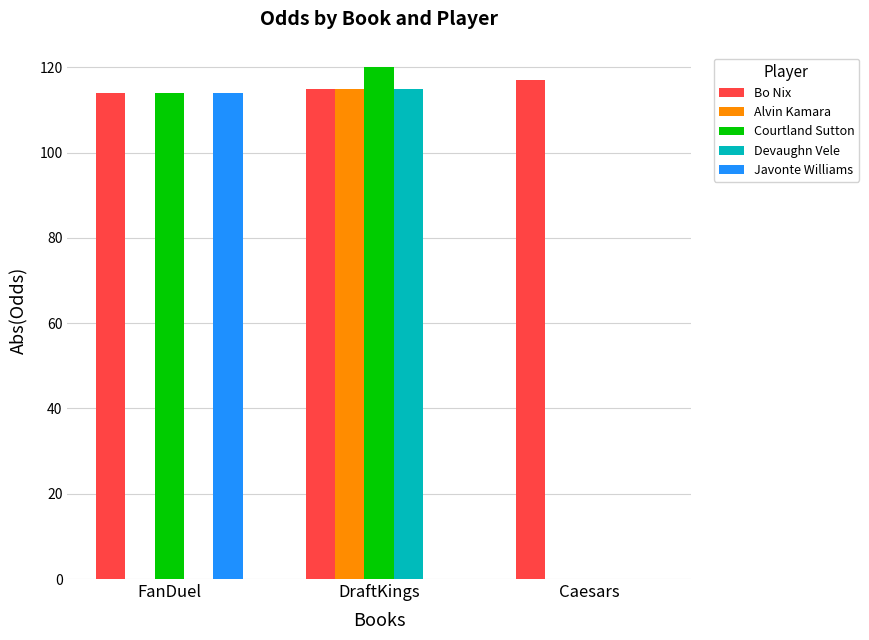

Reading left to right, extract all data points from this chart.

Bo Nix: 114	115	117
Alvin Kamara: 0	115	0
Courtland Sutton: 114	120	0
Devaughn Vele: 0	115	0
Javonte Williams: 114	0	0